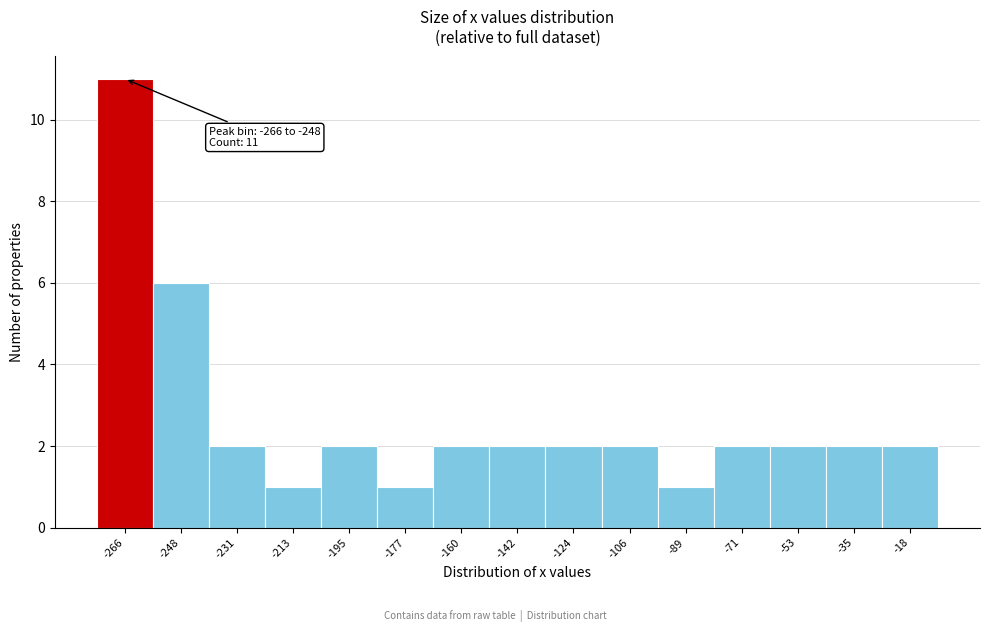

Reading left to right, list all the values displayed in this chart.

11	6	2	1	2	1	2	2	2	2	1	2	2	2	2